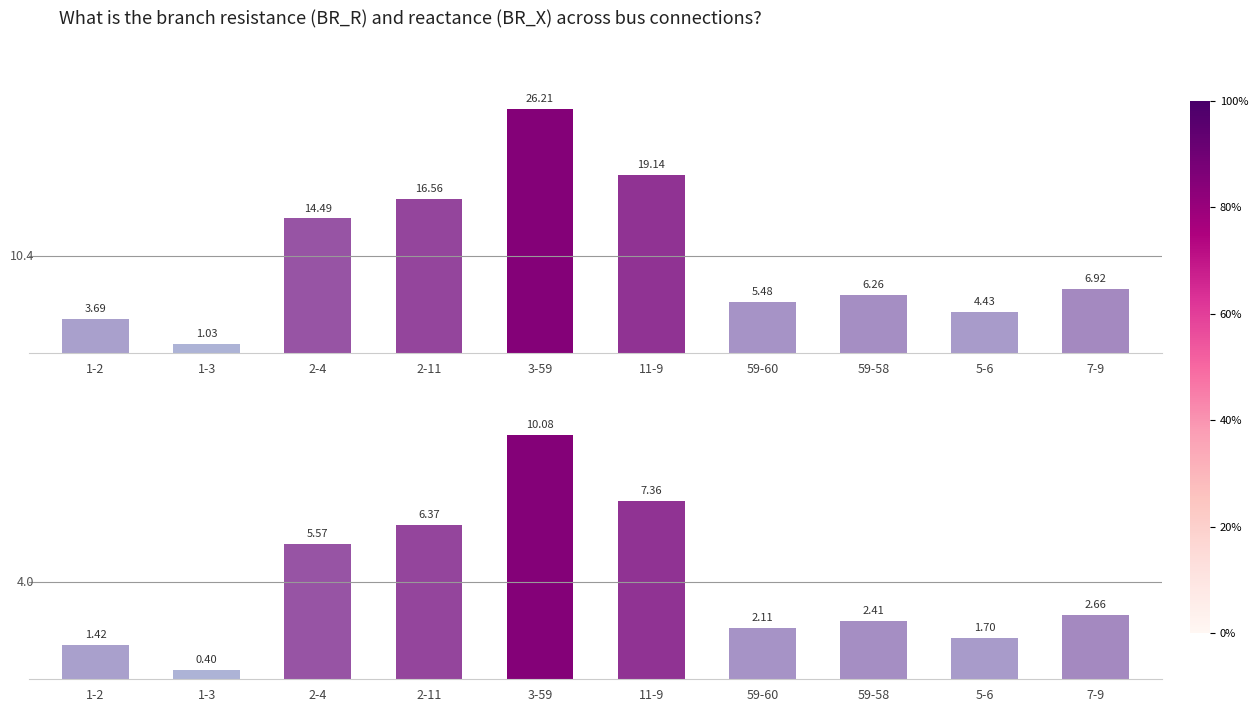

Which series changed the most between 11-9 and 59-60?

BR_R